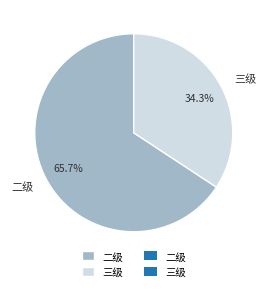

Between 三级 and 二级, which is larger?

二级